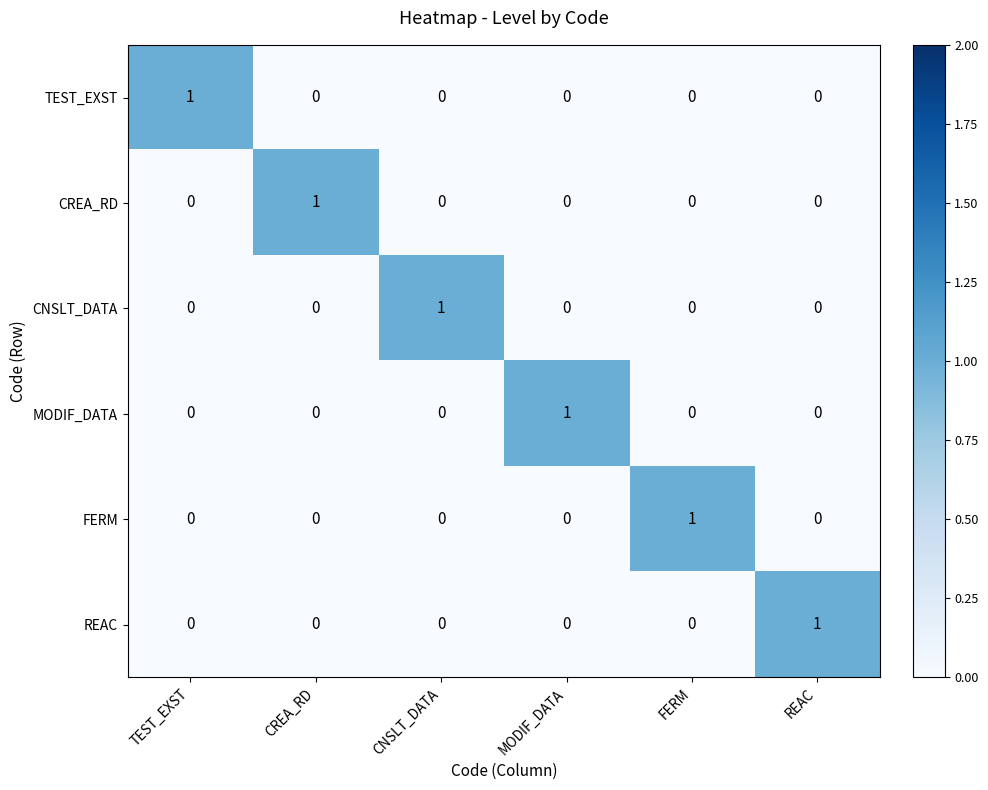

Is it true that TEST_EXST equals 1 at CREA_RD?

False